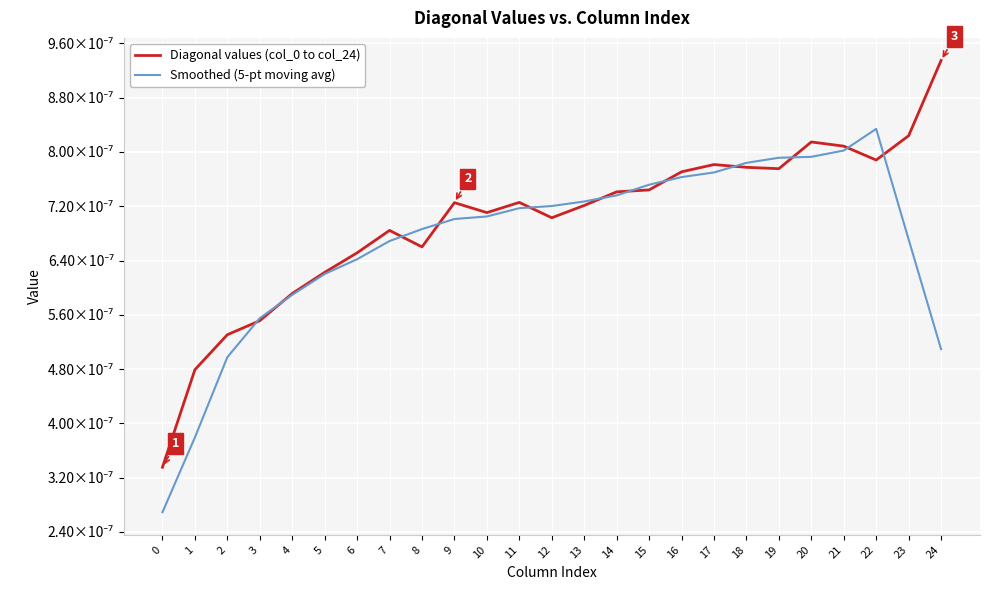

The value of Smoothed (5-pt moving avg) at 10 is 0.0. True or false?

False